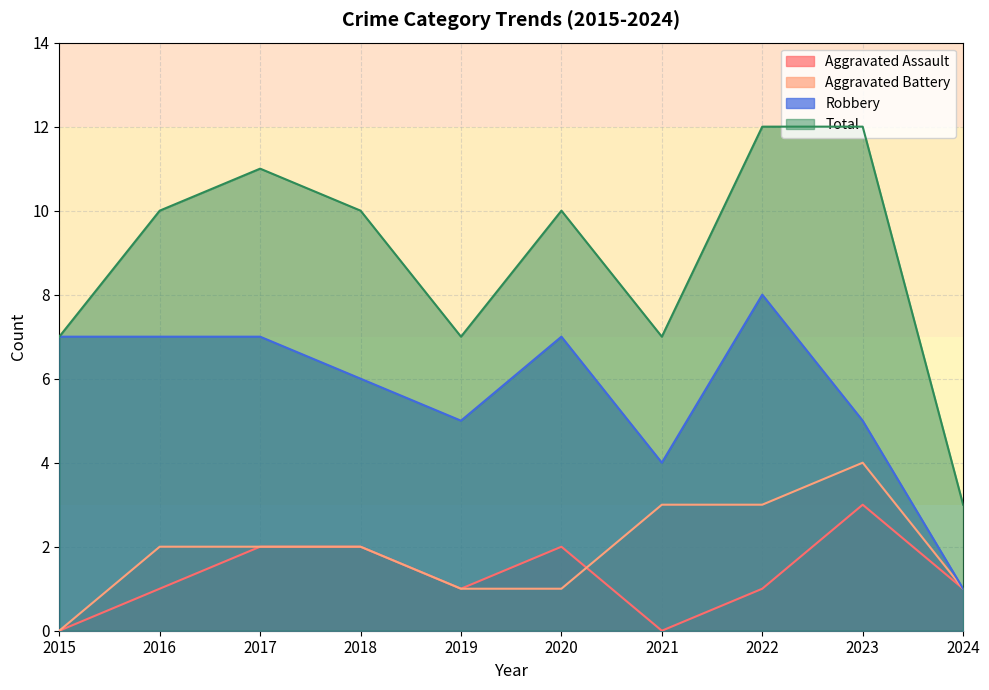

Reading left to right, transcribe all the data shown in this chart.

Aggravated Assault: 2015=0	2016=1	2017=2	2018=2	2019=1	2020=2	2021=0	2022=1	2023=3	2024=1
Aggravated Battery: 2015=0	2016=2	2017=2	2018=2	2019=1	2020=1	2021=3	2022=3	2023=4	2024=1
Robbery: 2015=7	2016=7	2017=7	2018=6	2019=5	2020=7	2021=4	2022=8	2023=5	2024=1
Total: 2015=7	2016=10	2017=11	2018=10	2019=7	2020=10	2021=7	2022=12	2023=12	2024=3